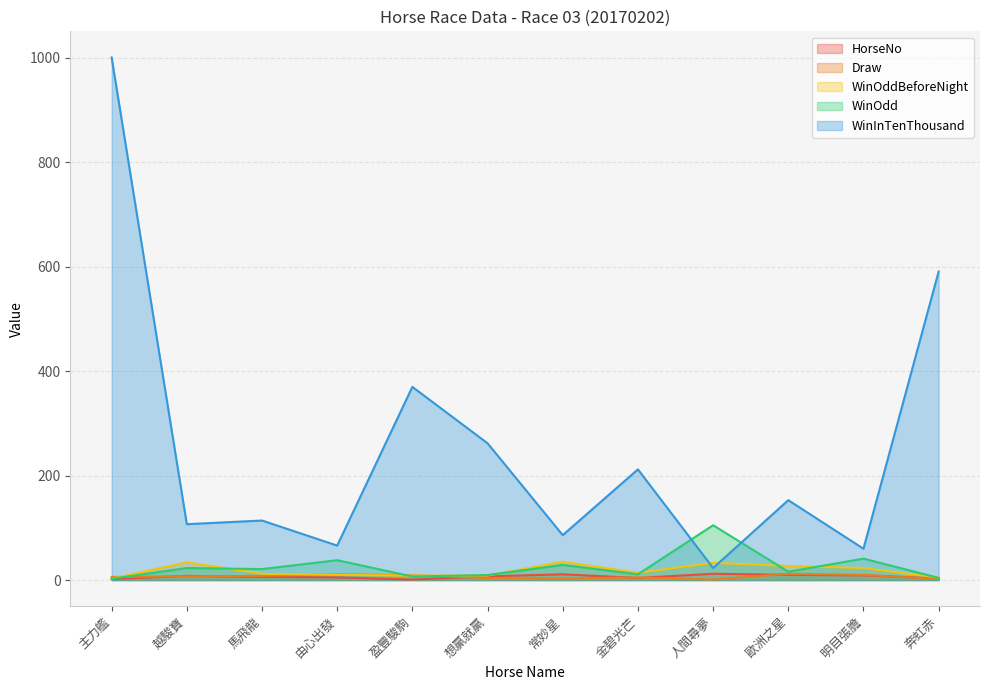

At which category is the sum across all series the highest?

主力艦